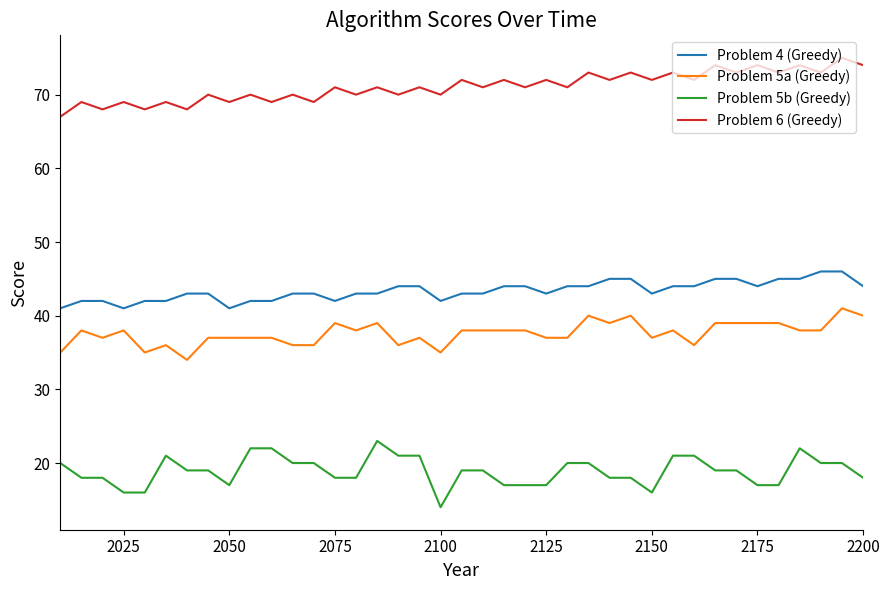

List the series in order of their peak value, lowest first.

Problem 5b (Greedy), Problem 5a (Greedy), Problem 4 (Greedy), Problem 6 (Greedy)